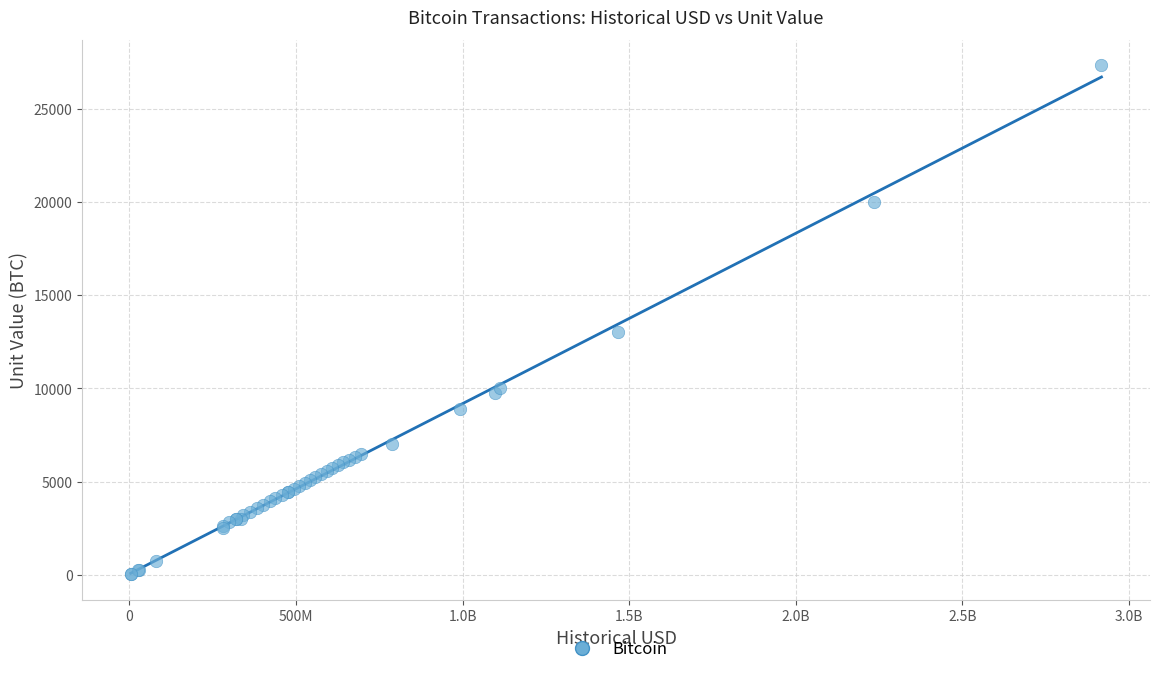

What Y value in the scatter plot is closest to 13680?

13000.0